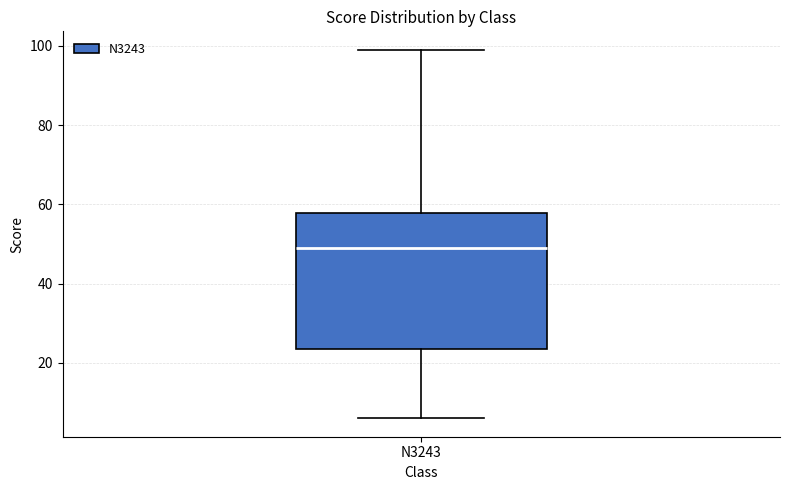

Where does the upper whisker of the box for N3243 end on the y-axis? The values are not printed on the chart, so give them approximately, as read against the axis.

100